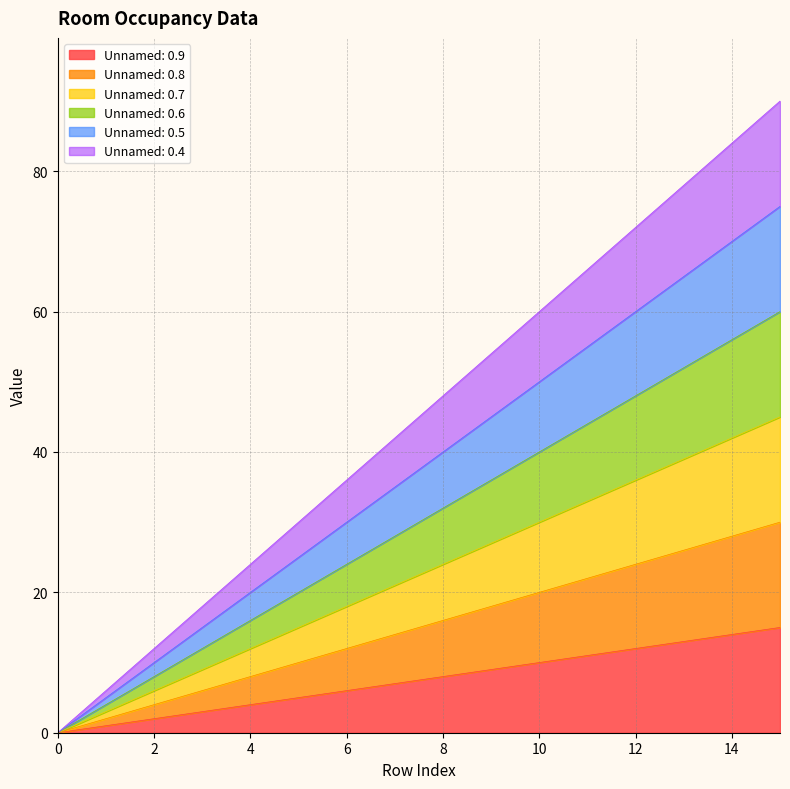

At which category is the sum across all series the highest?

15